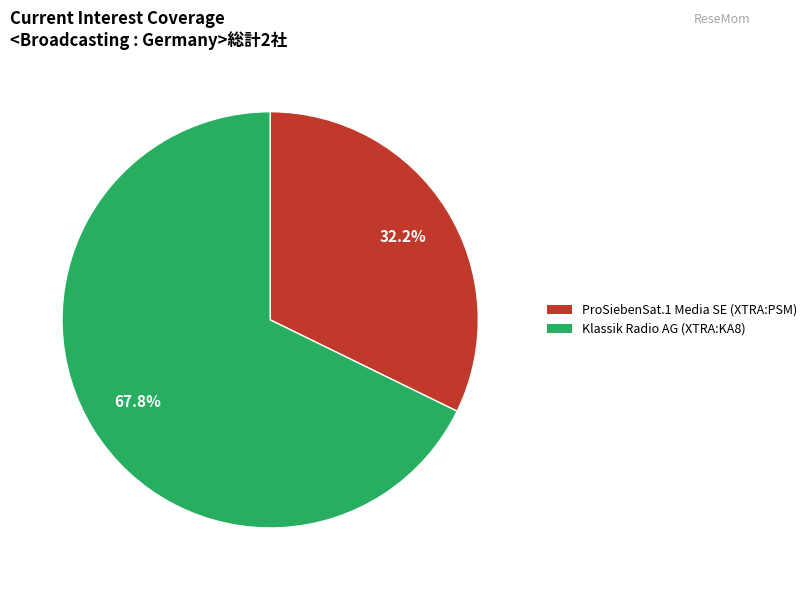

Which category accounts for the majority?

Klassik Radio AG (XTRA:KA8)